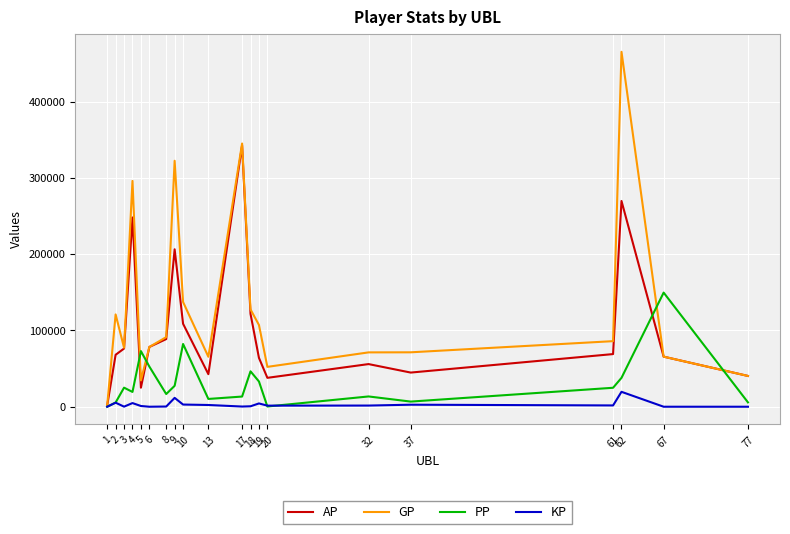

Rank the series by their average value, from highest to lowest.

GP, AP, PP, KP